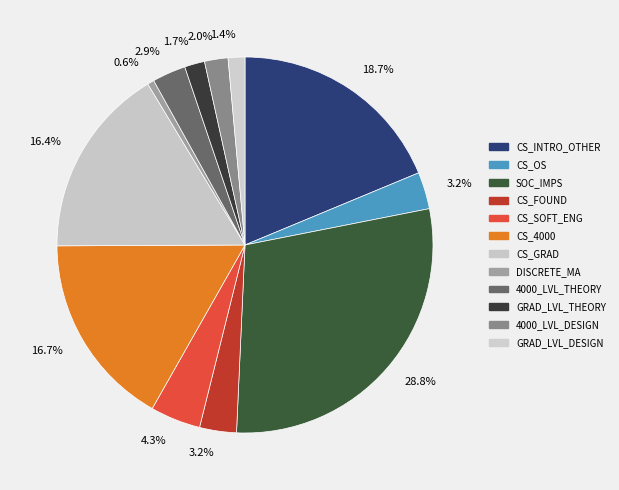

Which slice is the largest?

SOC_IMPS